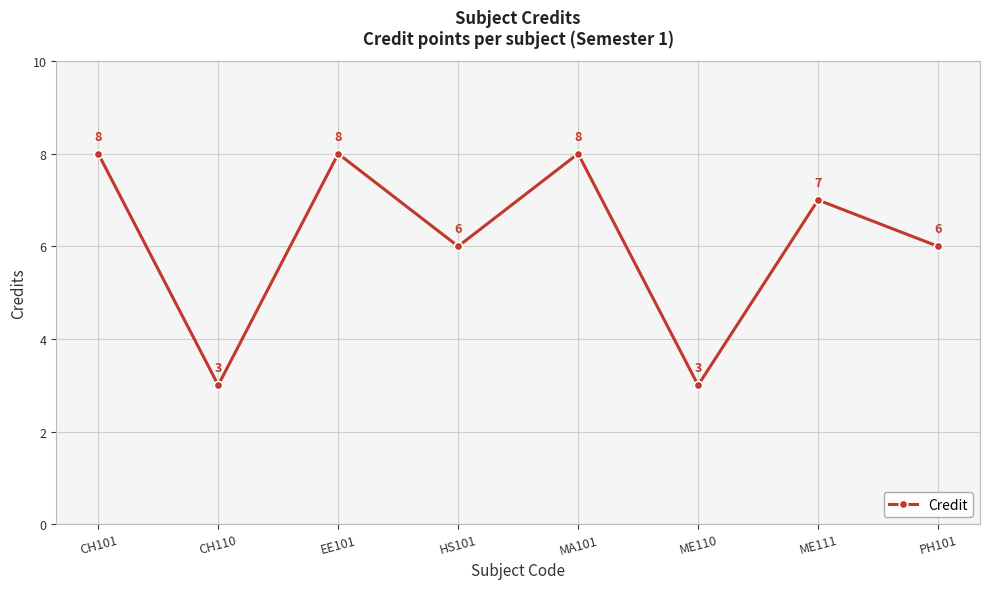

How many interior local valleys (lower than both neighbors) does the data have?

3